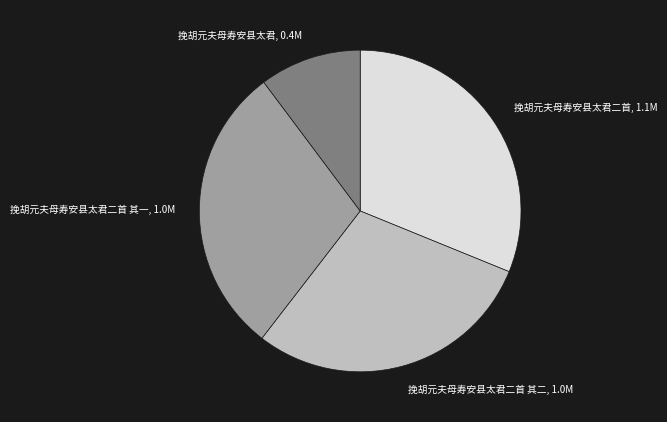

What is the smallest slice in the pie chart?

挽胡元夫母寿安县太君